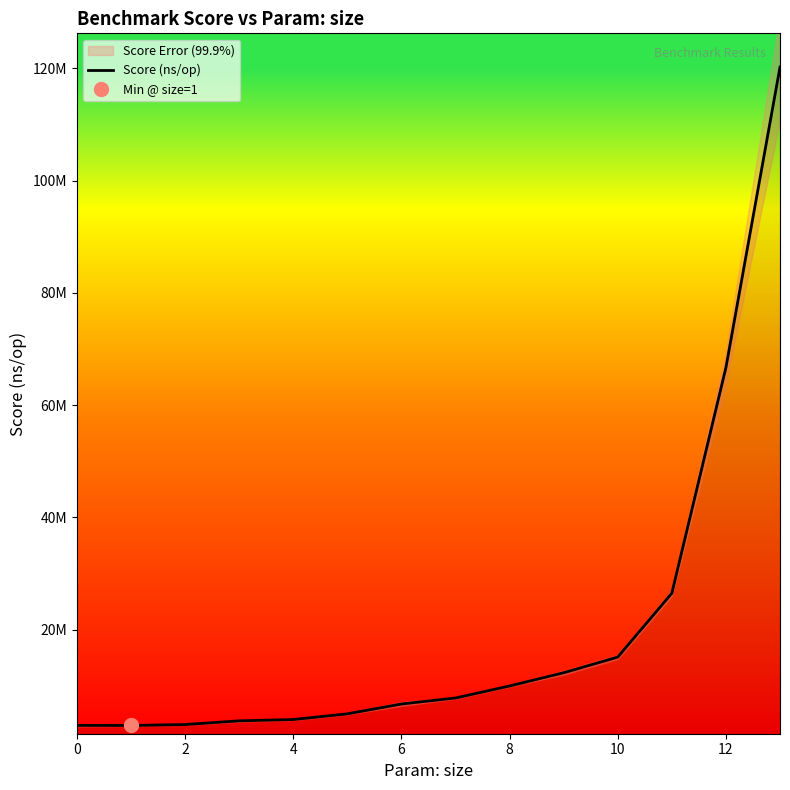

What is the value of the 4th point from the left?

3765604